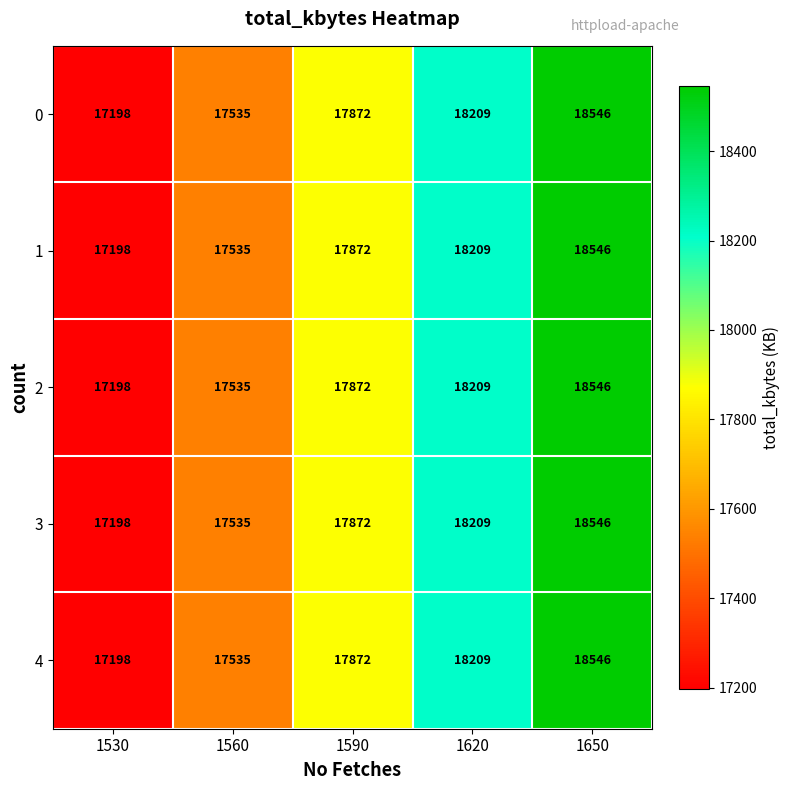

At which category does the chart reach its peak across all series?

1650